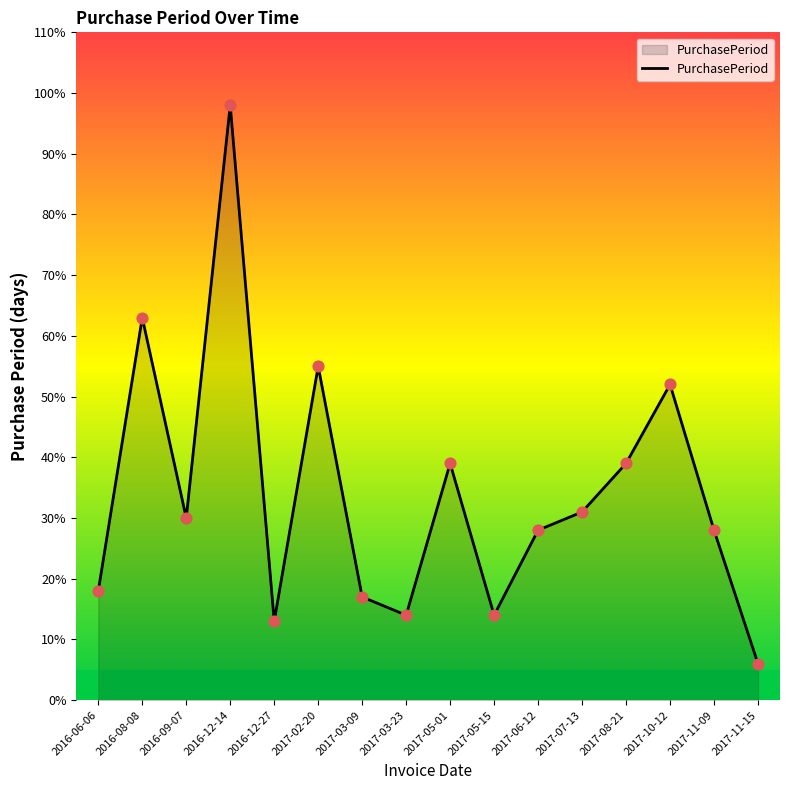

Approximately how many times larger is the value at 2016-12-27 compared to 2017-06-12?

0.5